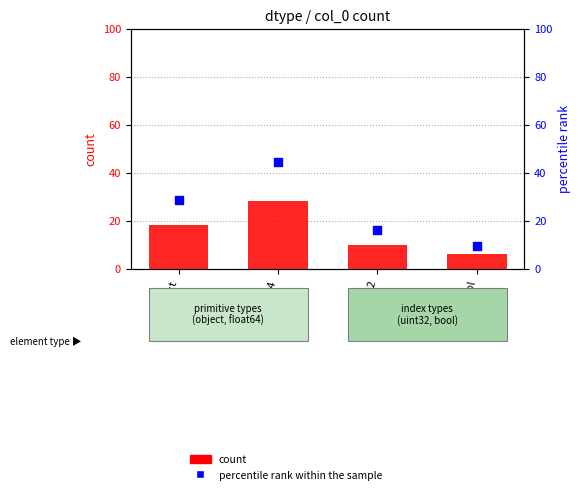

What is the total value across all series at object?

46.6